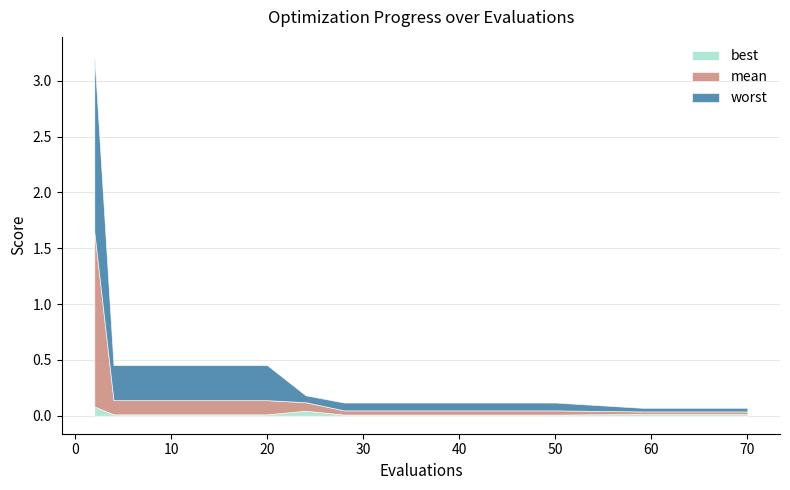

True or false: best has a value of 0.0 at 16.

True